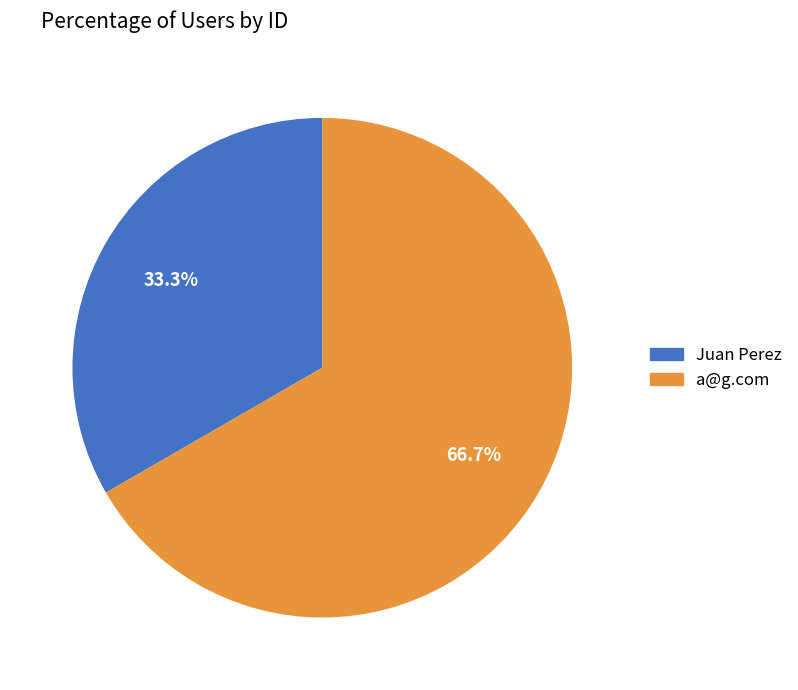

Is it true that Juan Perez is 45% of the pie?

False